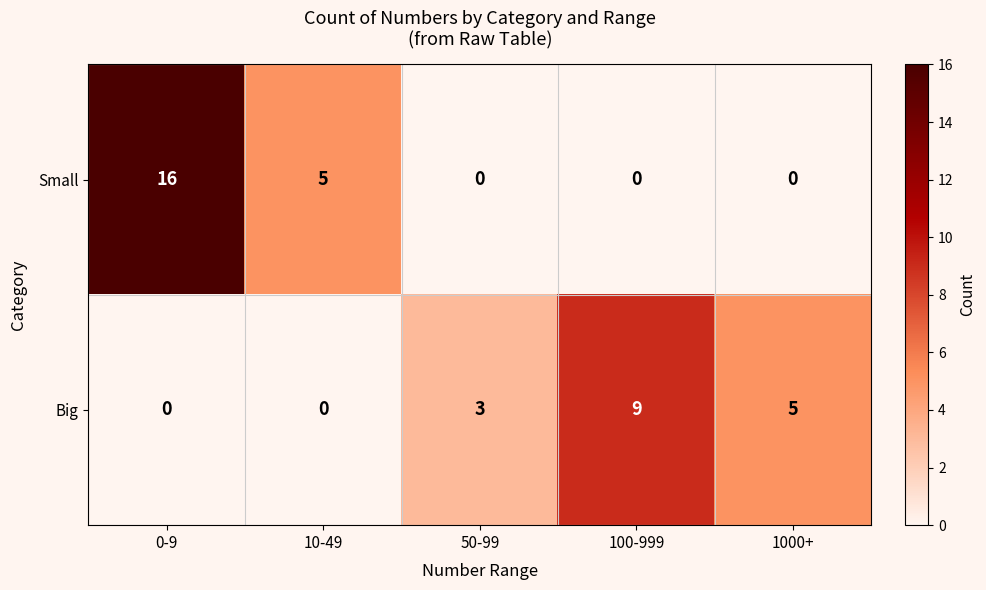

At which category does the chart reach its peak across all series?

0-9